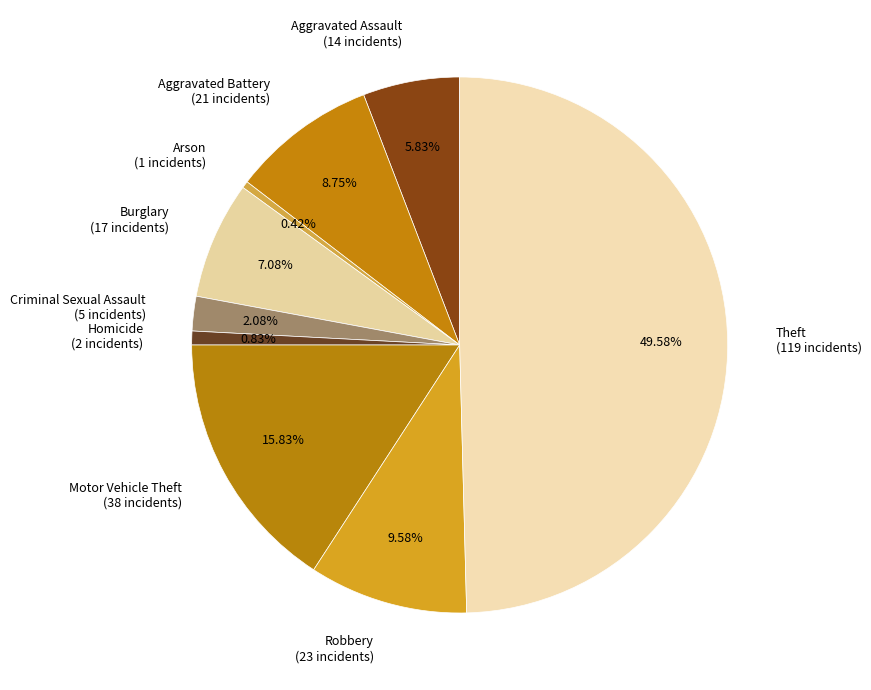

True or false: Aggravated Battery accounts for 9% of the total.

True